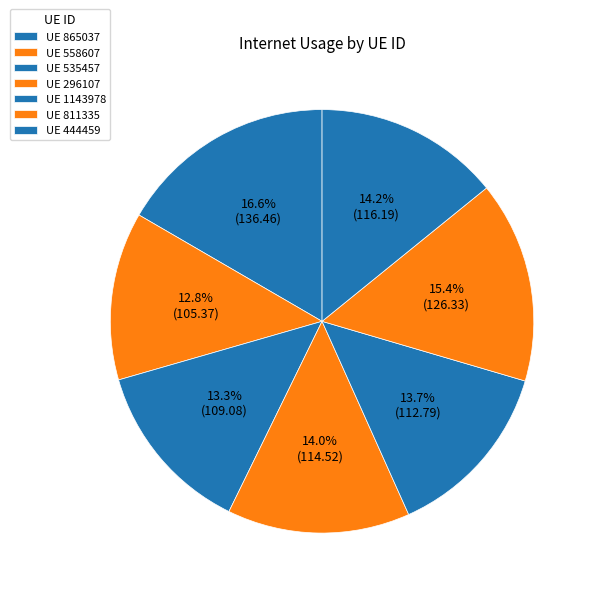

Which category has the biggest portion of the pie?

865037